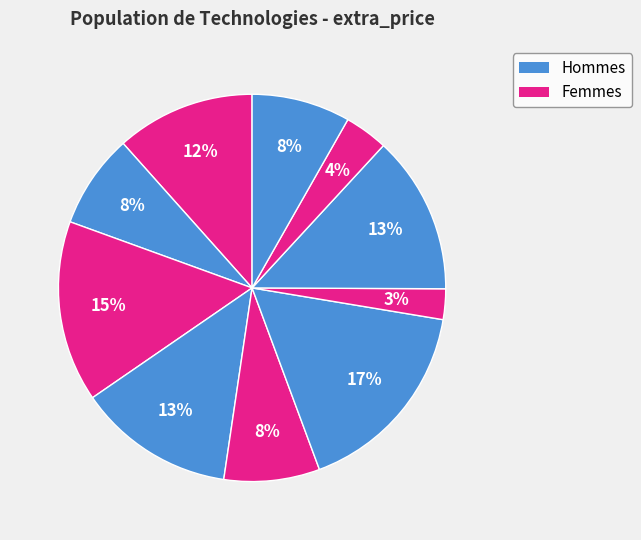

Count the number of slices in the pie.

10